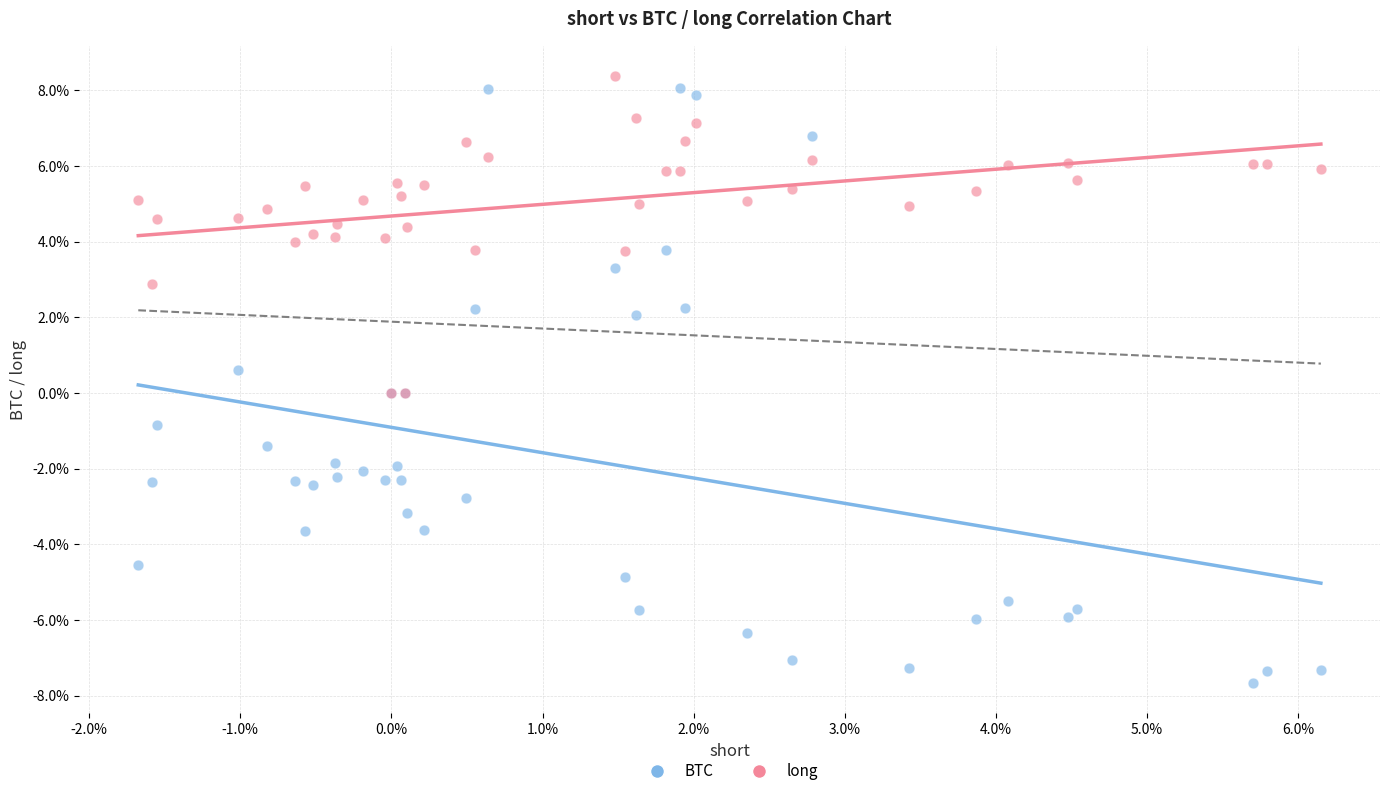

What are all the series names shown in the legend?

BTC, long